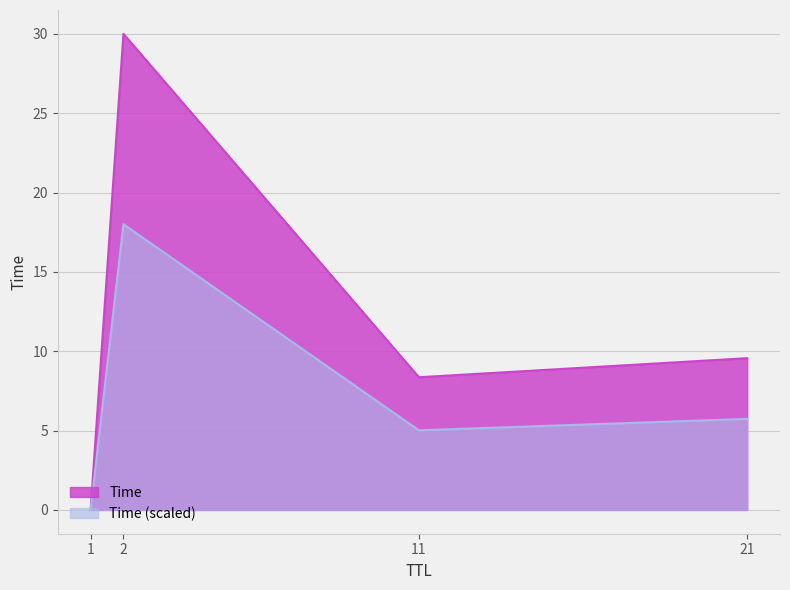

What is the difference between the values at 2 and 11?

21.6